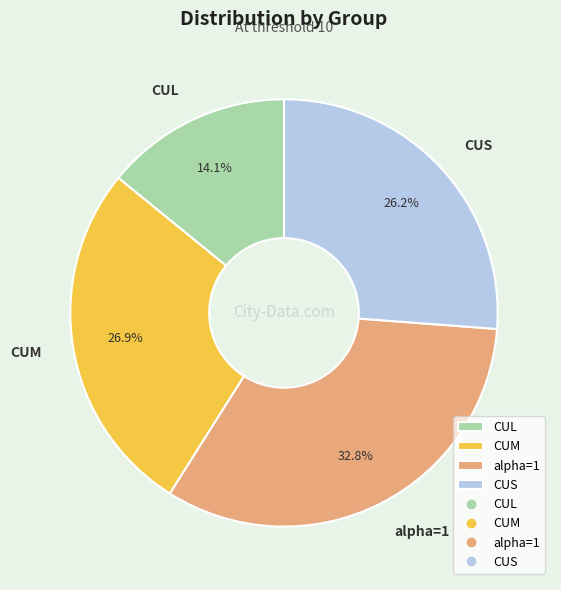

To the nearest percent, what percentage of the pie is CUS?

26%